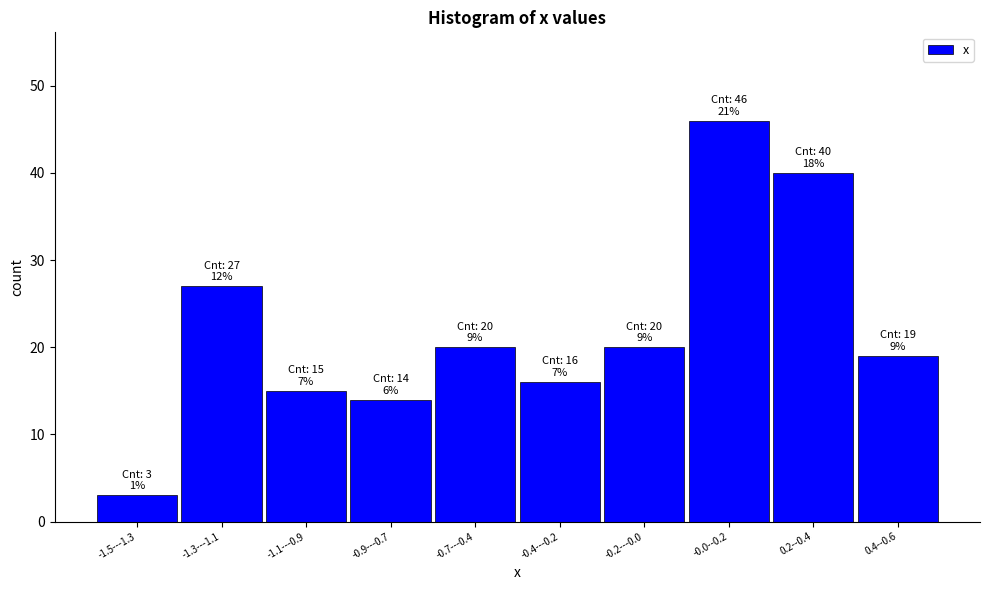

Reading right to left, what are all the values shown in this chart?

0.4--0.6=19	0.2--0.4=40	-0.0--0.2=46	-0.2---0.0=20	-0.4---0.2=16	-0.7---0.4=20	-0.9---0.7=14	-1.1---0.9=15	-1.3---1.1=27	-1.5---1.3=3